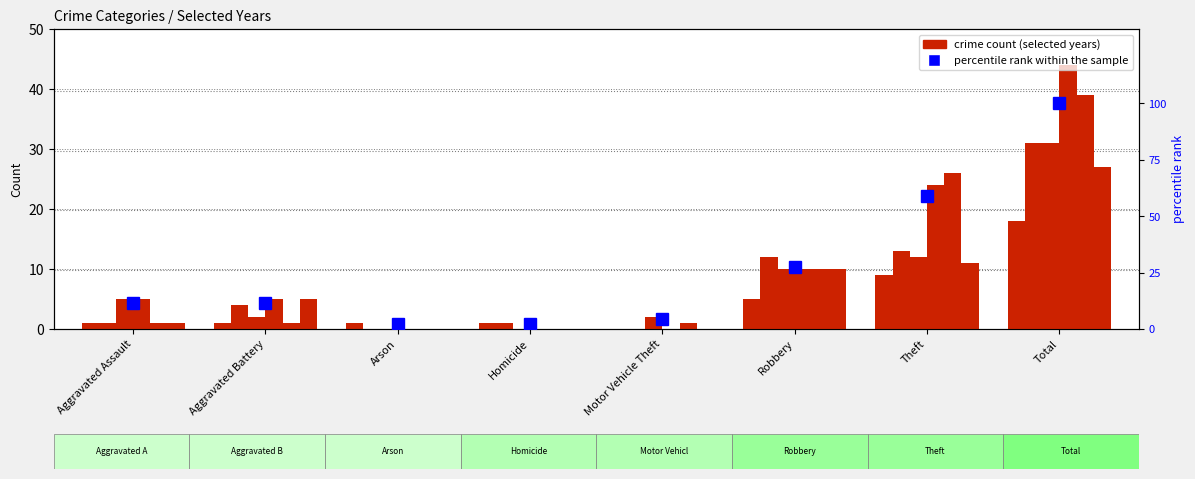

True or false: the data shows 152.2 at Total.

False